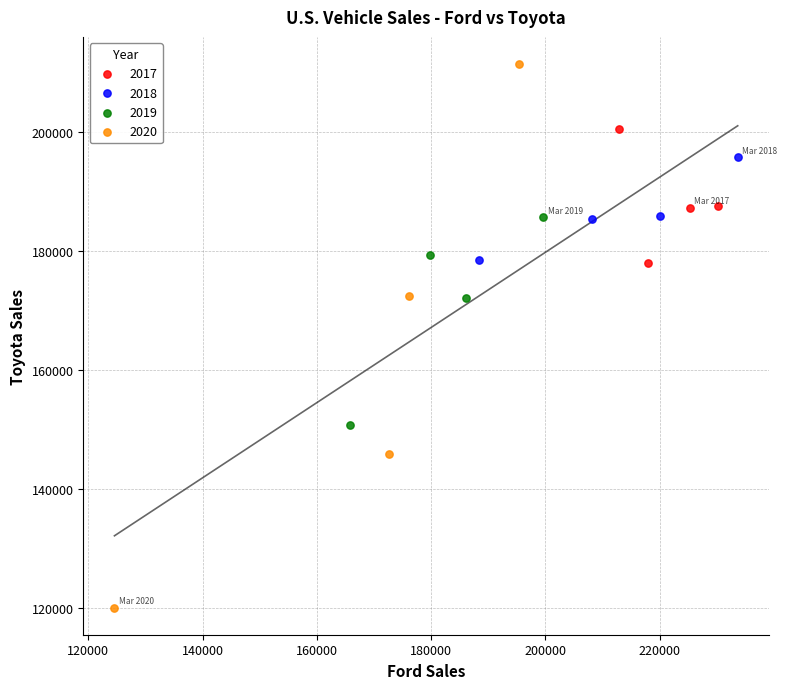

Which series has the largest Y range (max minus min)?

2020